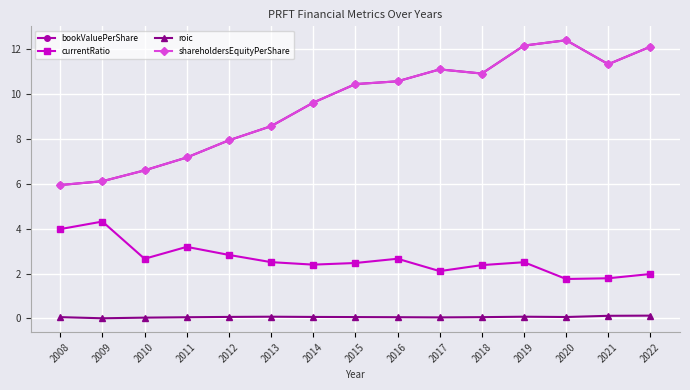

Does the chart have visible grid lines?

Yes